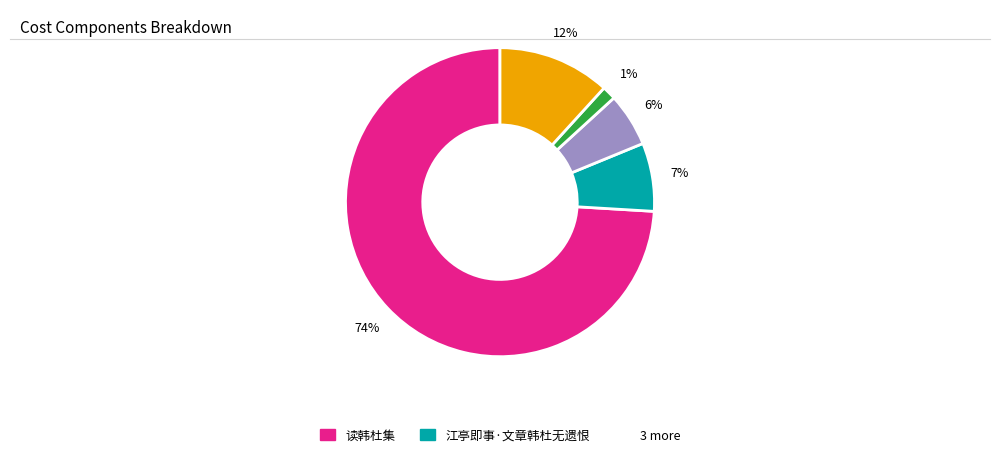

Is there a majority slice in this chart?

Yes